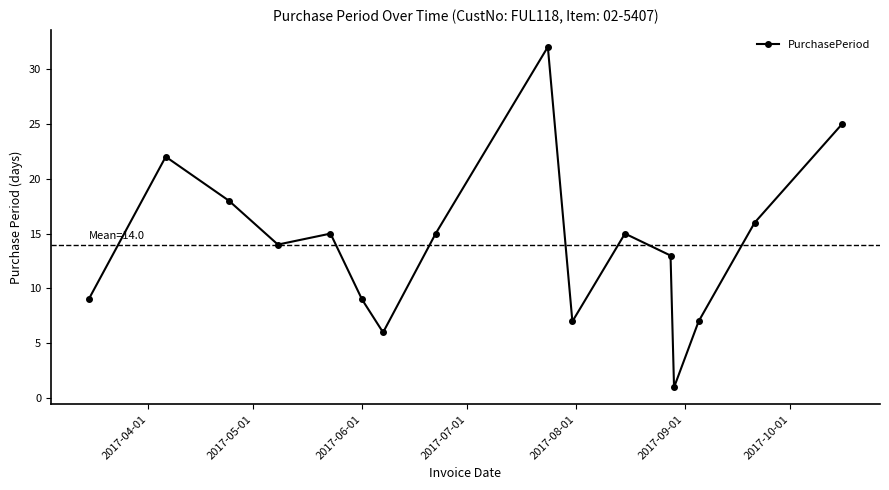

How many interior local valleys (lower than both neighbors) does the data have?

4